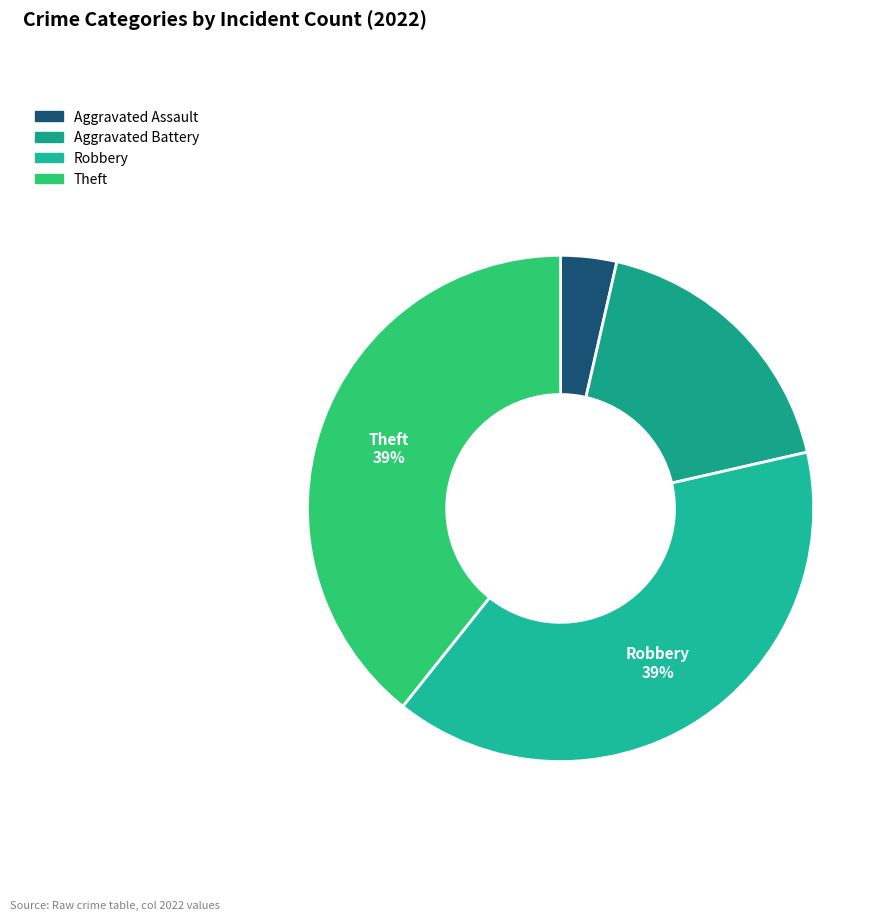

How many slices are in this pie chart?

4